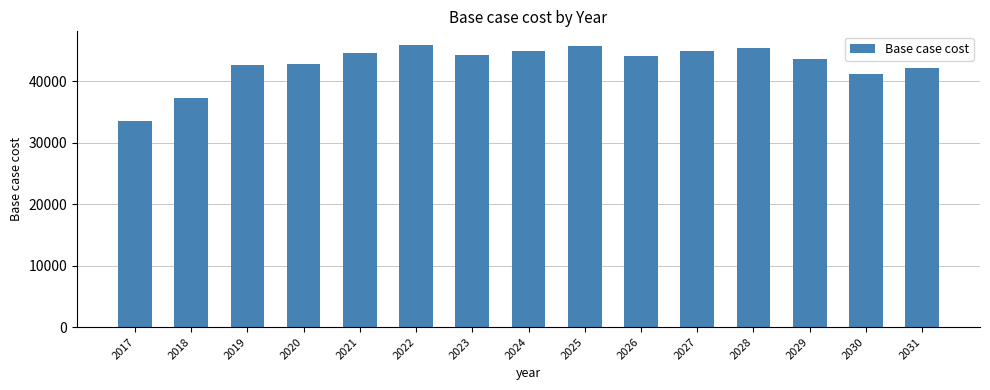

How many values are below 44039?

7